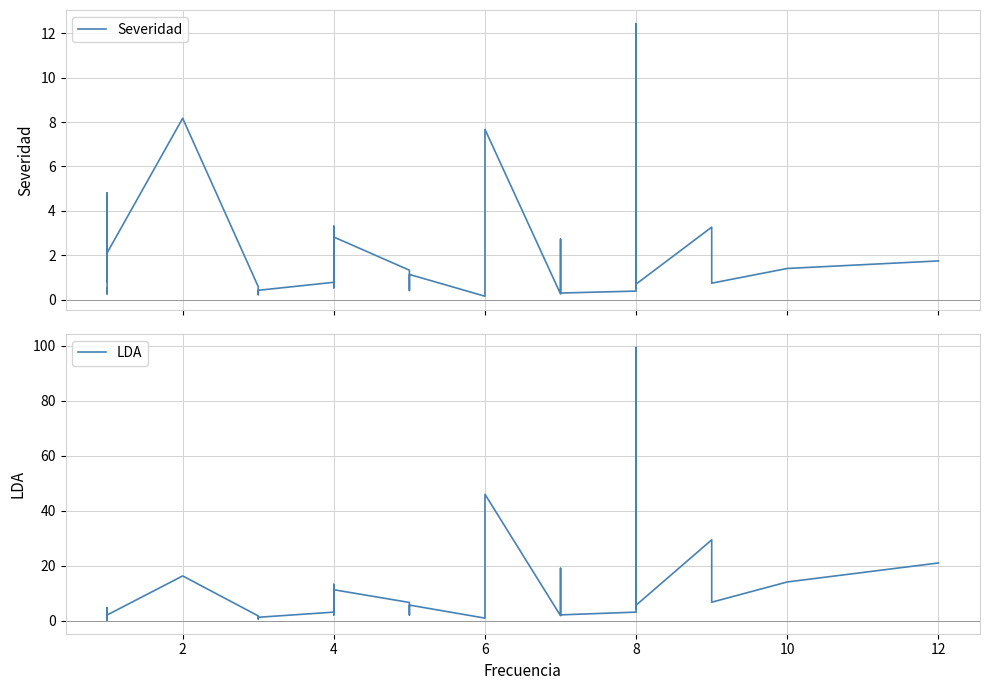

At how many categories does at least one series exceed 69?

1